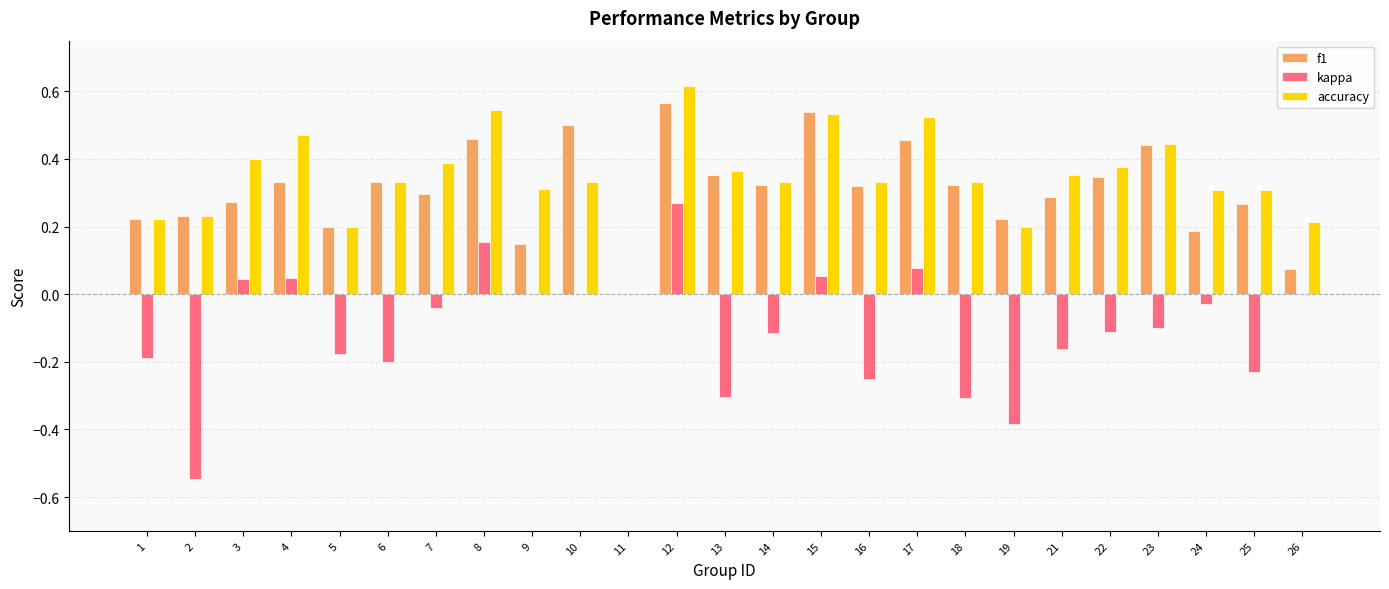

True or false: accuracy has a value of 0.2 at 7.

False